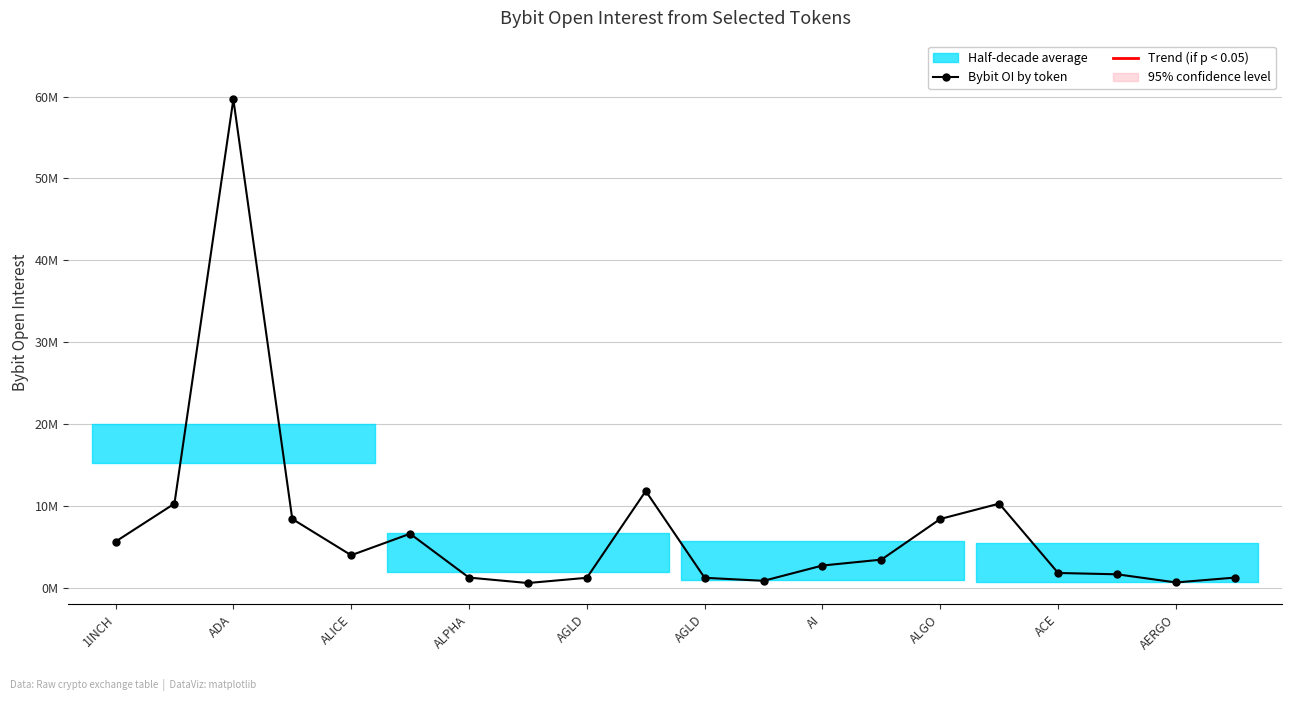

The chart shows a value of 5649809 at 1INCH. True or false?

True